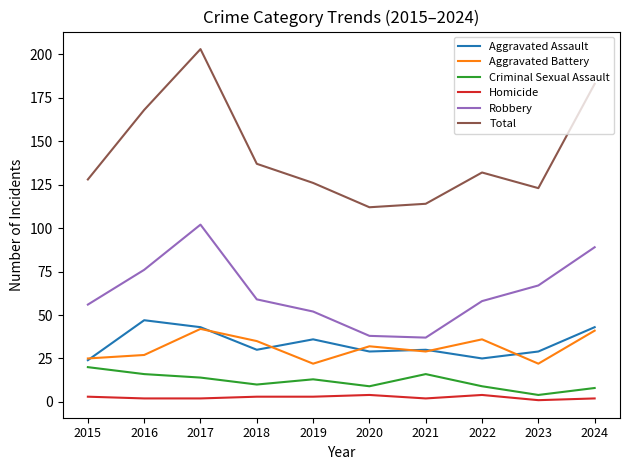

Which series has the largest range (max minus min)?

Total